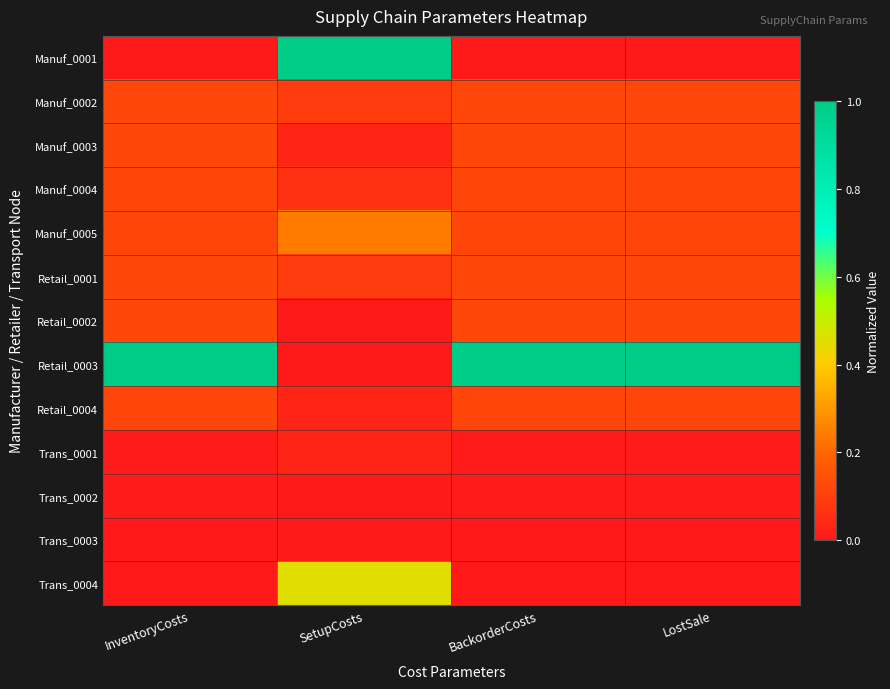

Which category has the lowest value across all series?

InventoryCosts